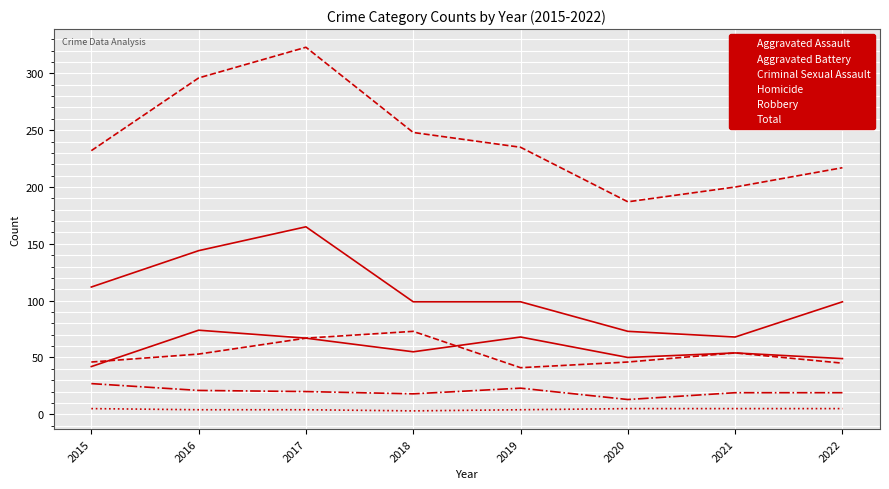

True or false: Robbery has a value of 73 at 2020.

True